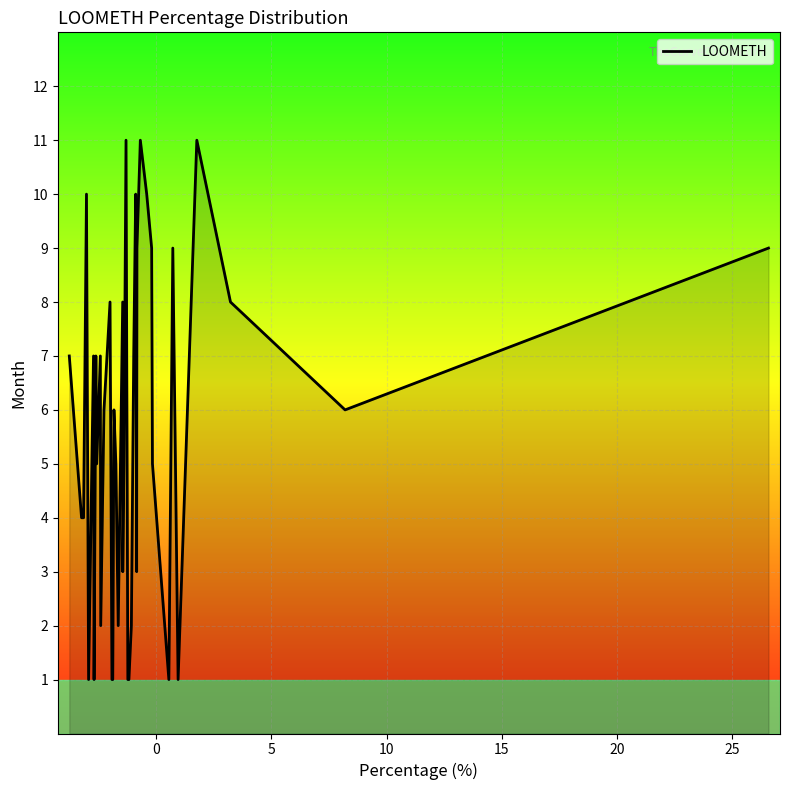

Reading left to right, what are all the values shown in this chart?

7	4	4	10	1	7	1	7	5	7	2	6	8	1	1	6	5	2	8	3	5	11	1	1	2	7	10	3	9	11	10	9	5	1	9	1	11	8	6	9